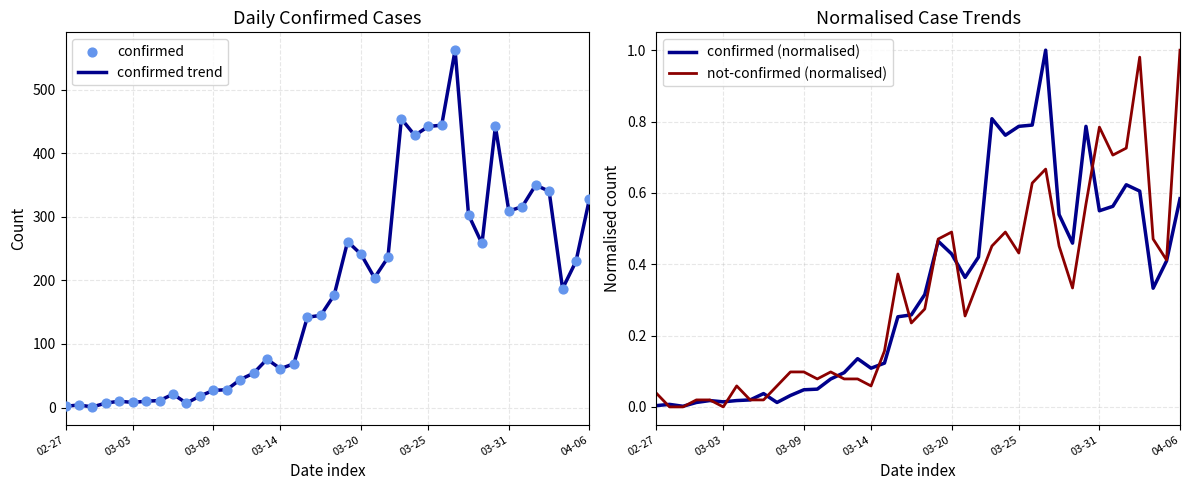

At which category is the sum across all series the highest?

29